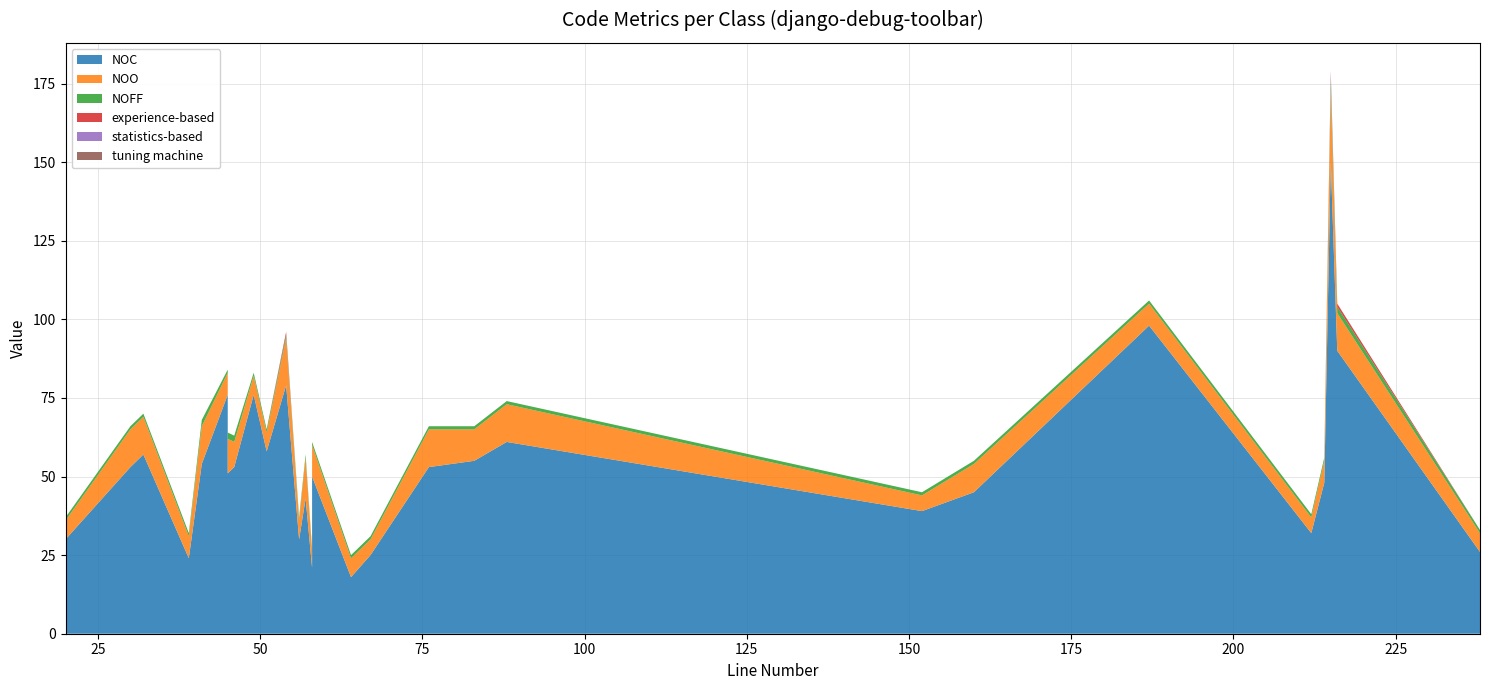

Reading left to right, what are all the values shown in this chart?

NOC: 20=30	30=53	31=55	32=57	39=24	41=54	45=76	45=51	46=53	49=76	51=58	54=79	56=30	57=43	58=21	58=50	64=18	67=25	76=53	83=55	88=61	152=39	160=45	187=98	212=32	214=48	215=150	216=90	238=26
NOO: 20=6	30=12	31=12	32=12	39=7	41=12	45=7	45=11	46=8	49=6	51=6	54=15	56=6	57=13	58=5	58=10	64=6	67=5	76=12	83=10	88=12	152=5	160=9	187=7	212=5	214=7	215=23	216=12	238=6
NOFF: 20=1	30=1	31=1	32=1	39=1	41=2	45=1	45=2	46=2	49=1	51=1	54=1	56=1	57=1	58=1	58=1	64=1	67=1	76=1	83=1	88=1	152=1	160=1	187=1	212=1	214=1	215=3	216=2	238=1
experience-based: 20=0	30=0	31=0	32=0	39=0	41=0	45=0	45=0	46=0	49=0	51=0	54=1	56=0	57=0	58=0	58=0	64=0	67=0	76=0	83=0	88=0	152=0	160=0	187=0	212=0	214=0	215=1	216=1	238=0
statistics-based: 20=0	30=0	31=0	32=0	39=0	41=0	45=0	45=0	46=0	49=0	51=0	54=0	56=0	57=0	58=0	58=0	64=0	67=0	76=0	83=0	88=0	152=0	160=0	187=0	212=0	214=0	215=1	216=0	238=0
tuning machine: 20=0	30=0	31=0	32=0	39=0	41=0	45=0	45=0	46=0	49=0	51=0	54=0	56=0	57=0	58=0	58=0	64=0	67=0	76=0	83=0	88=0	152=0	160=0	187=0	212=0	214=0	215=1	216=0	238=0